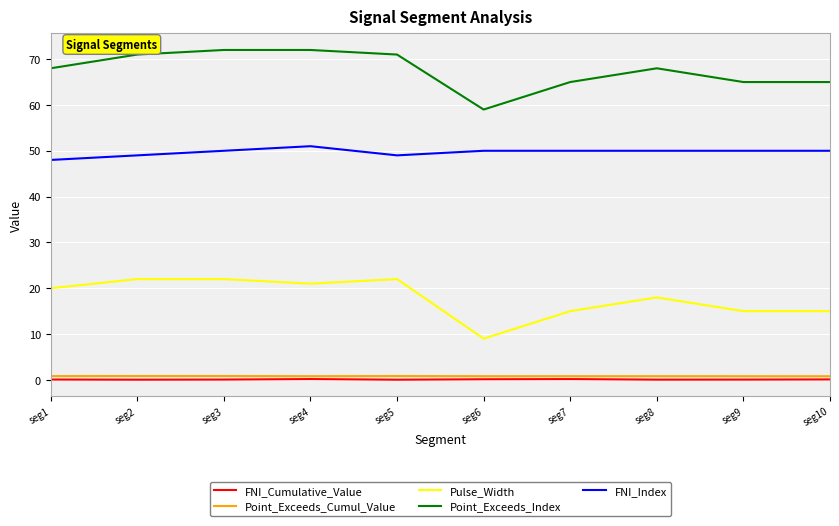

True or false: Point_Exceeds_Index and FNI_Cumulative_Value cross at least once.

False